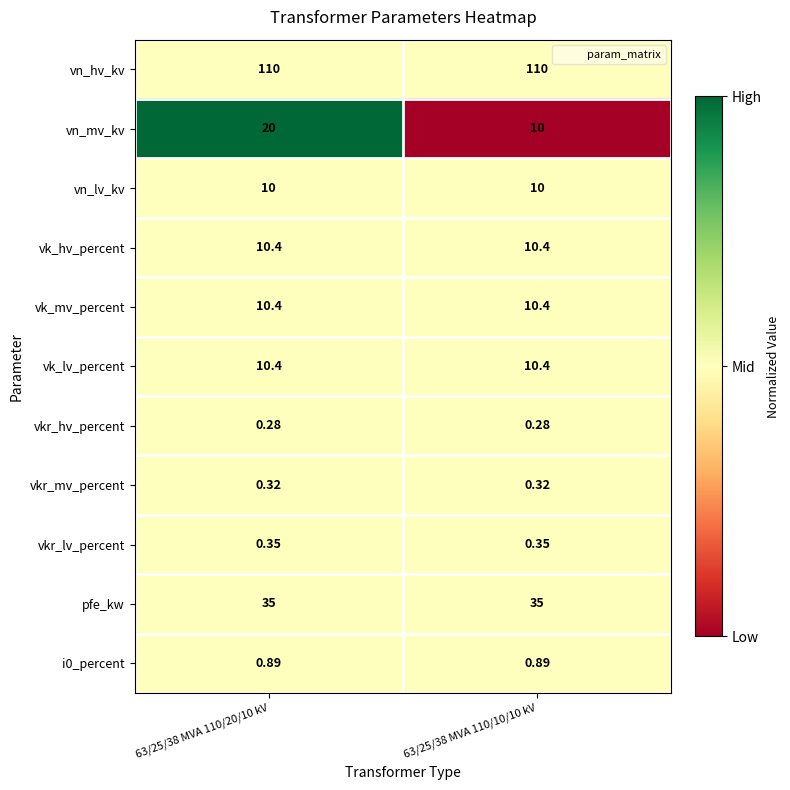

Which series has the widest spread of values?

vn_mv_kv